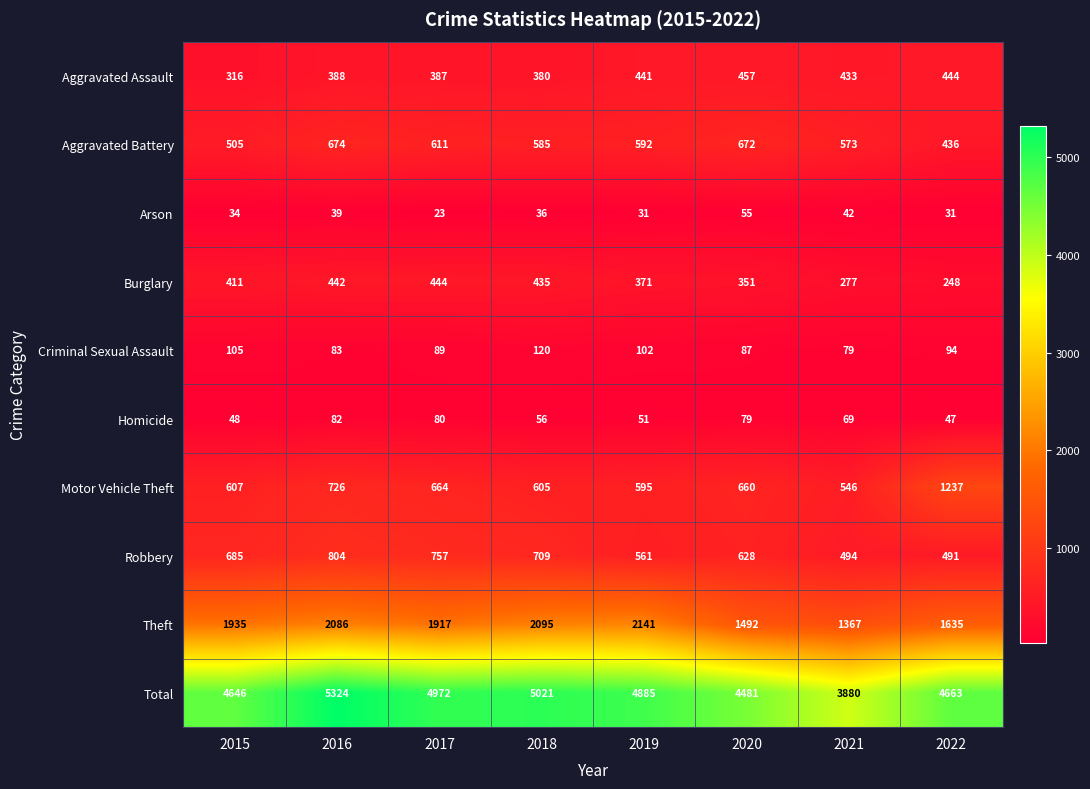

What is the sum of the Criminal Sexual Assault values at 2021 and 2015?

184